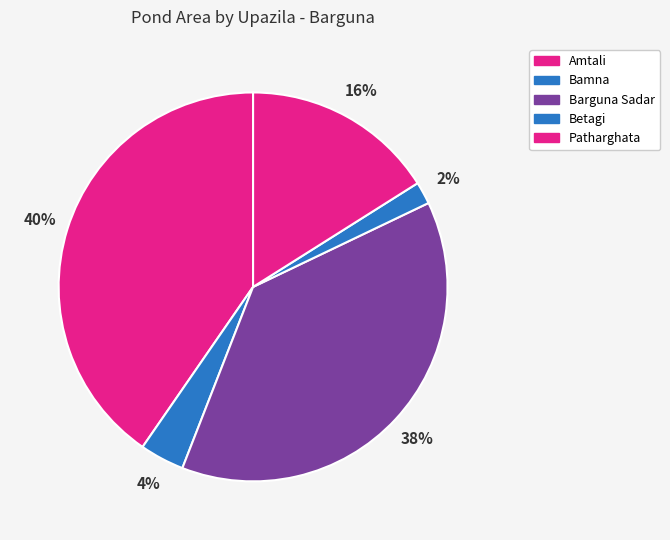

How many segments does this pie chart have?

5